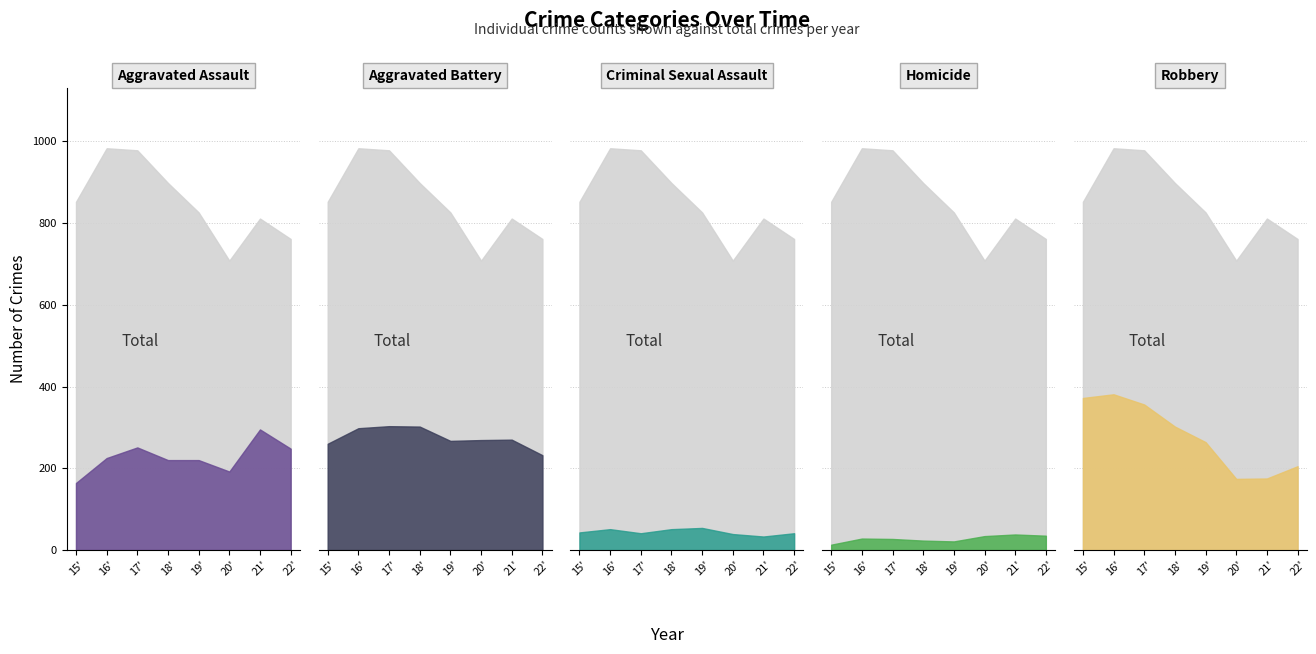

What is the difference between the maximum and minimum values in the Aggravated Assault series?

131